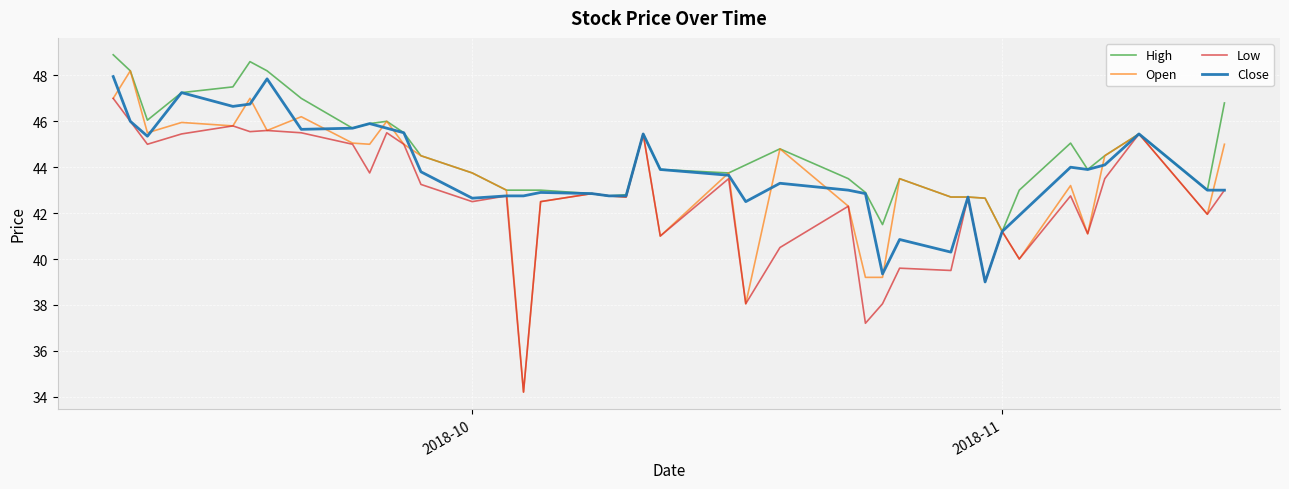

Rank the series by their average value, from highest to lowest.

High, Close, Open, Low